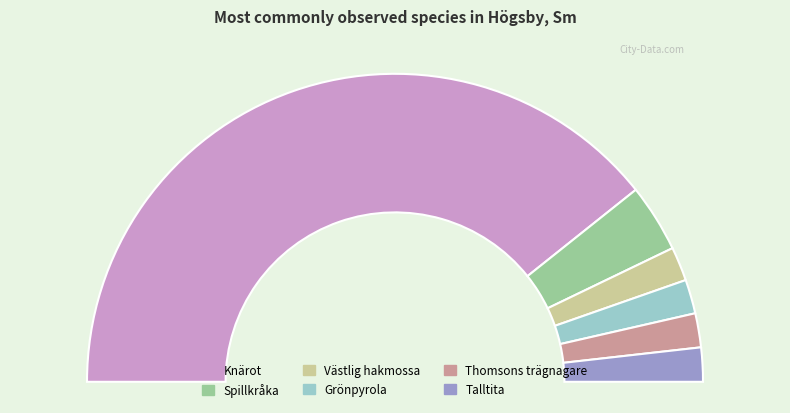

True or false: Talltita accounts for 4% of the total.

True